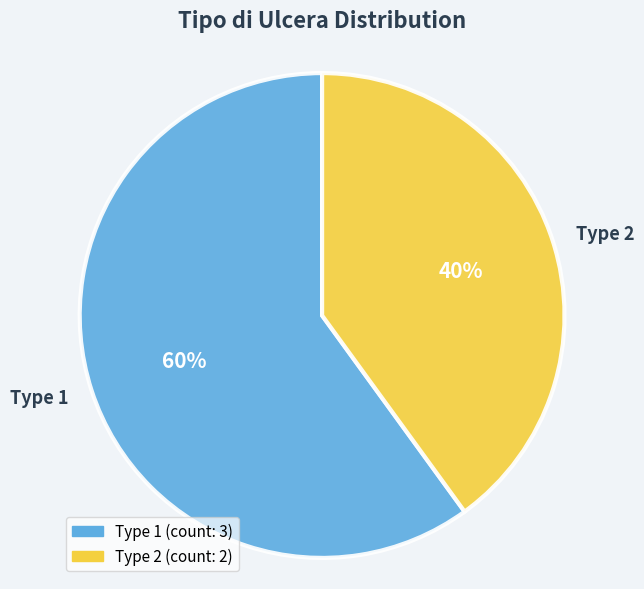

What percentage is the Type 2 slice, to the nearest percent?

40%